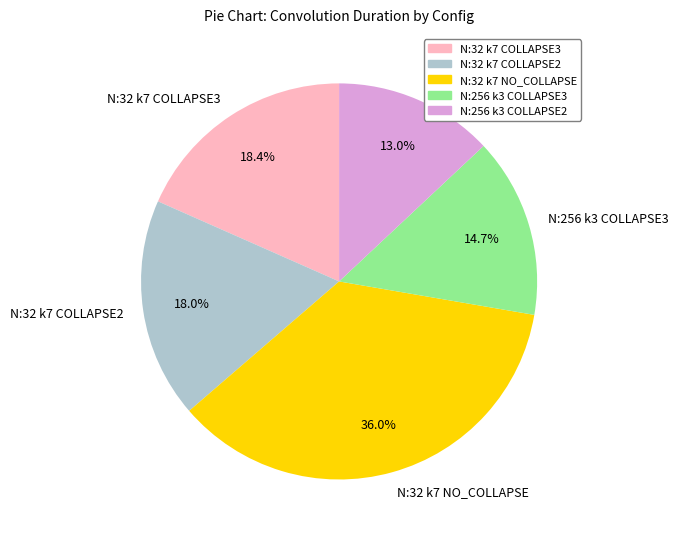

Does any single category account for the majority?

No